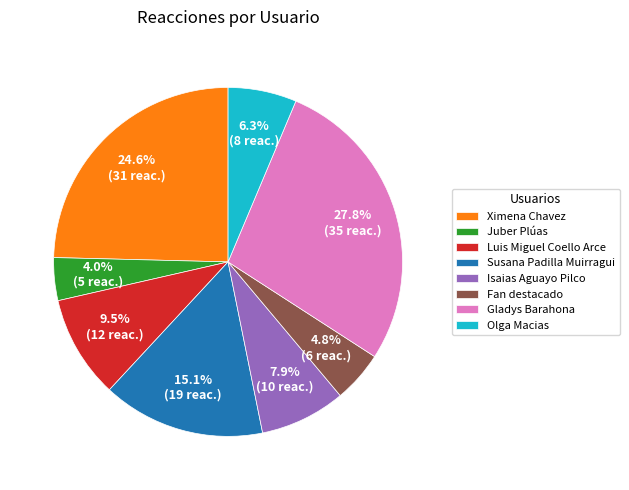

Which has a higher value, Gladys Barahona or Susana Padilla Muirragui?

Gladys Barahona